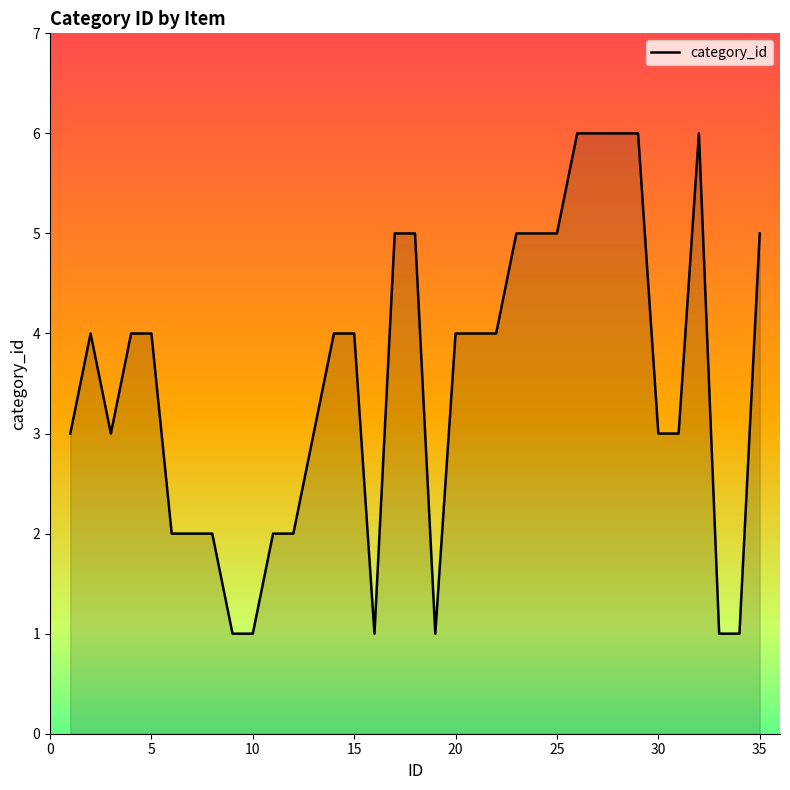

What is the greatest value displayed?

6